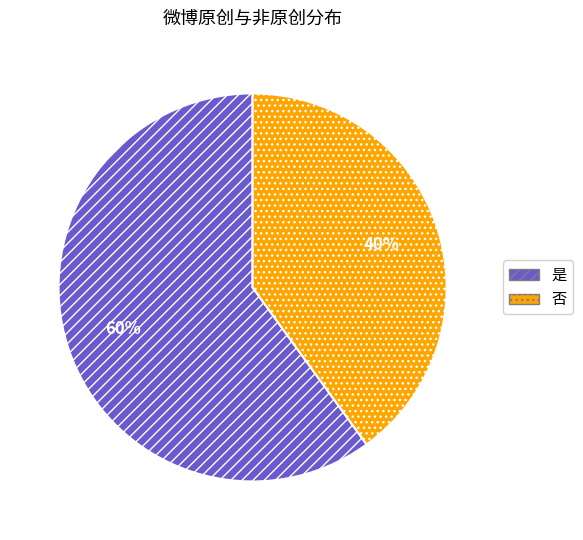

To the nearest percent, what is the average slice percentage?

50%